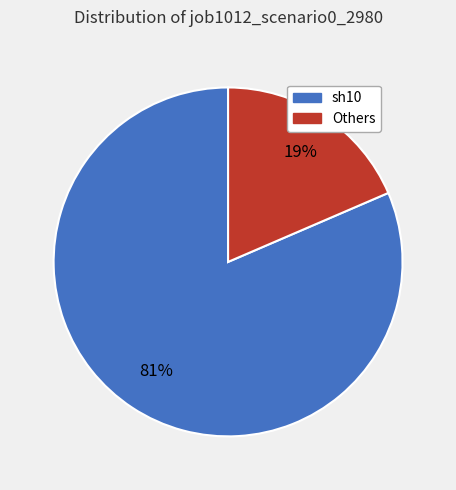

To the nearest percent, what is the average slice percentage?

50%